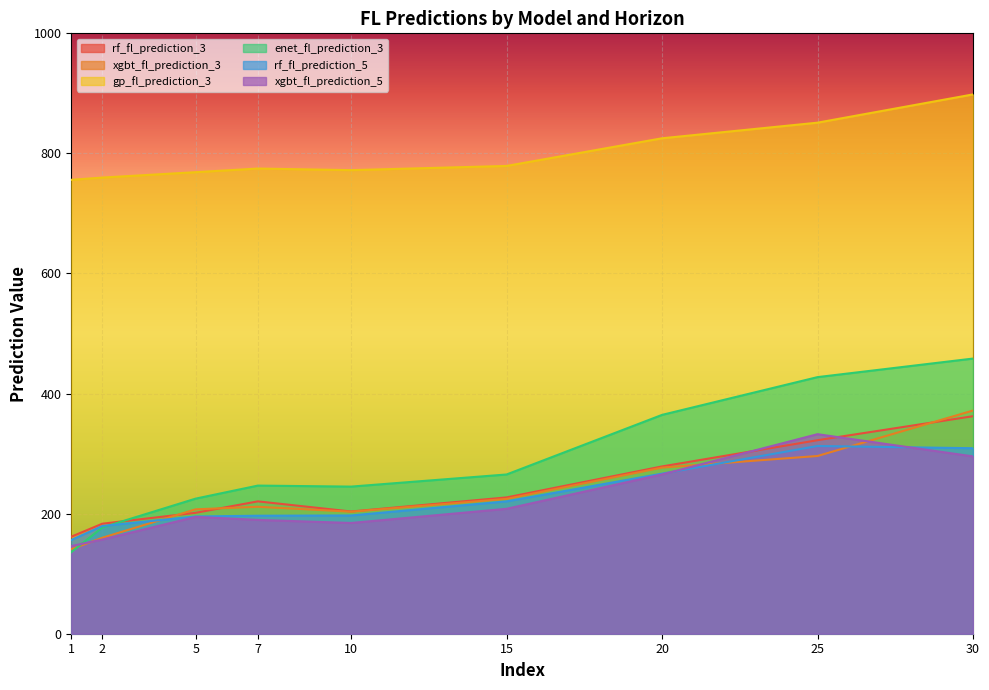

List the labels in order of rf_fl_prediction_5 value, smallest first.

1, 2, 5, 7, 10, 15, 20, 30, 25